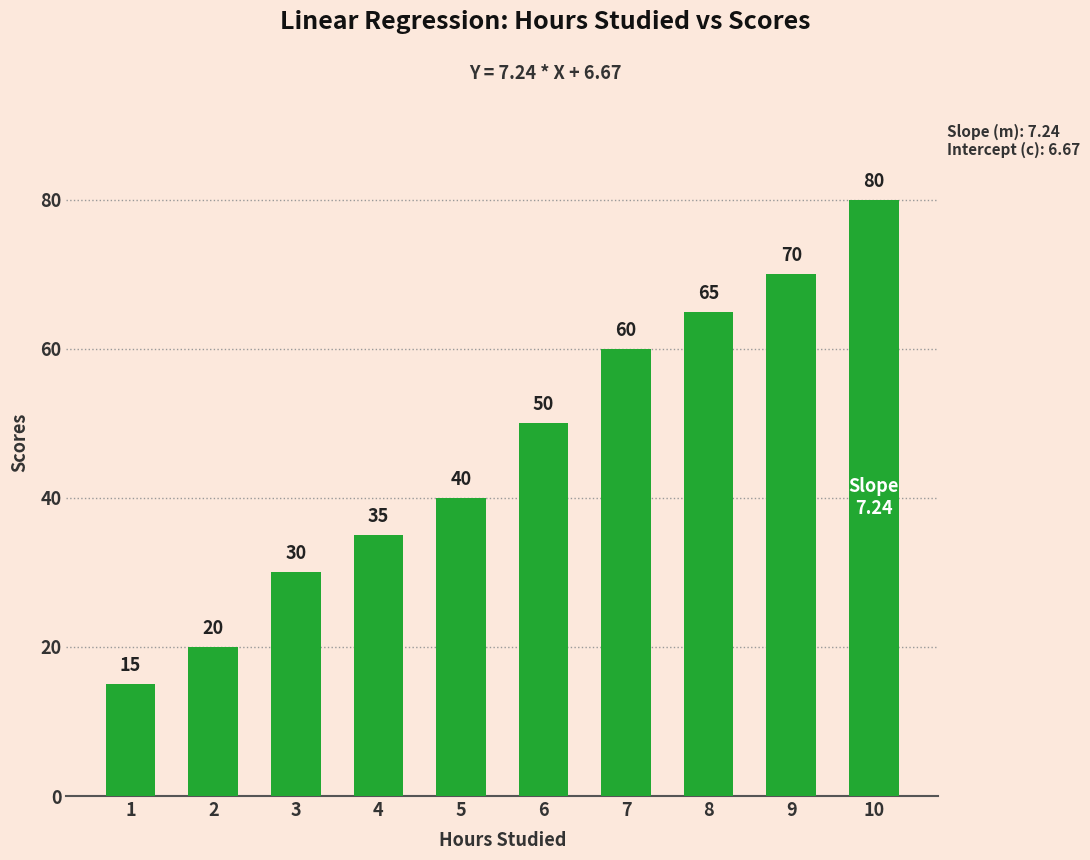

Count the number of data series in this chart.

1